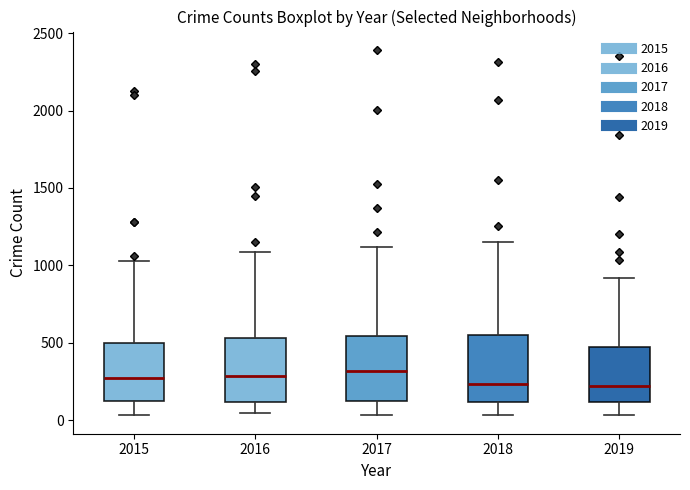

Where does the upper whisker of the box at x = 2015 end on the y-axis? The values are not printed on the chart, so give them approximately, as read against the axis.

1050